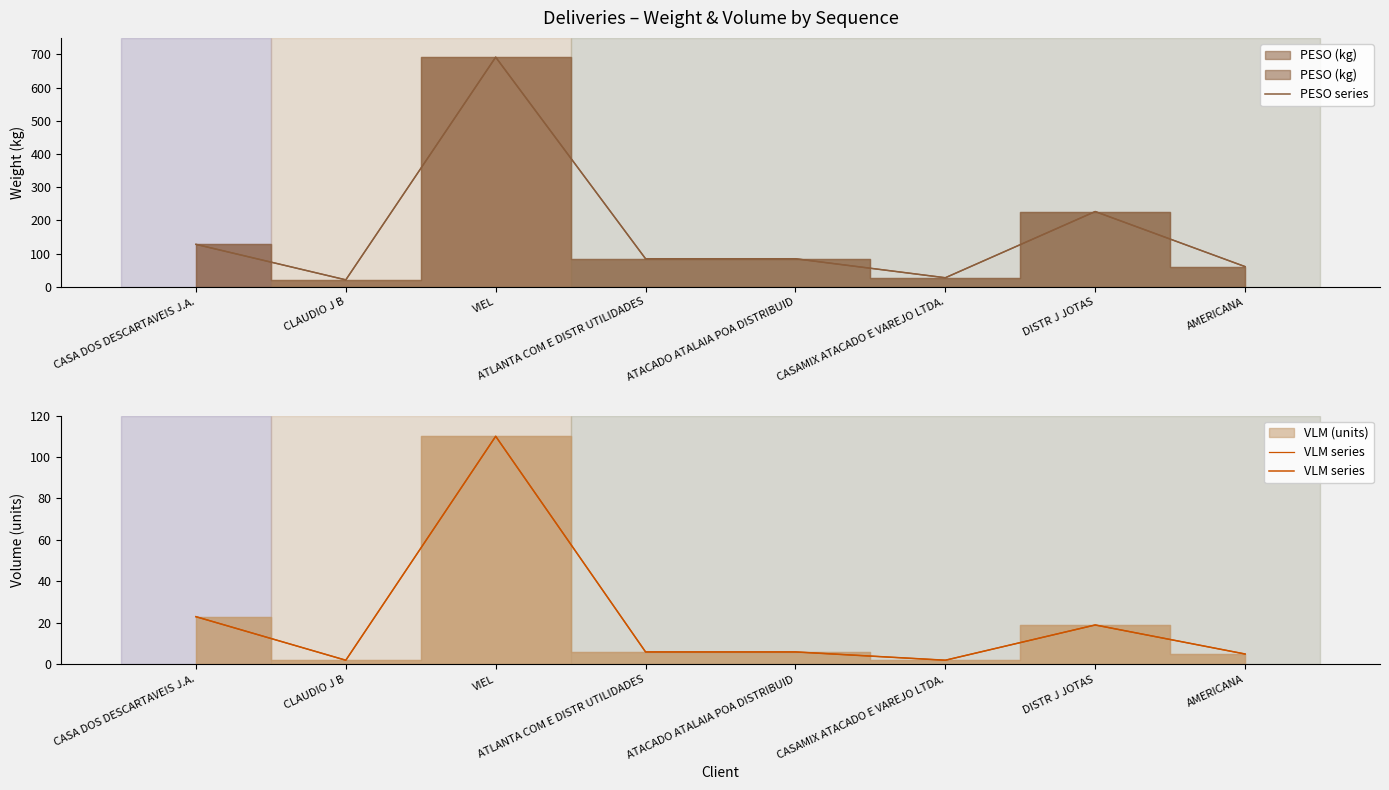

How many distinct data groups are displayed?

2